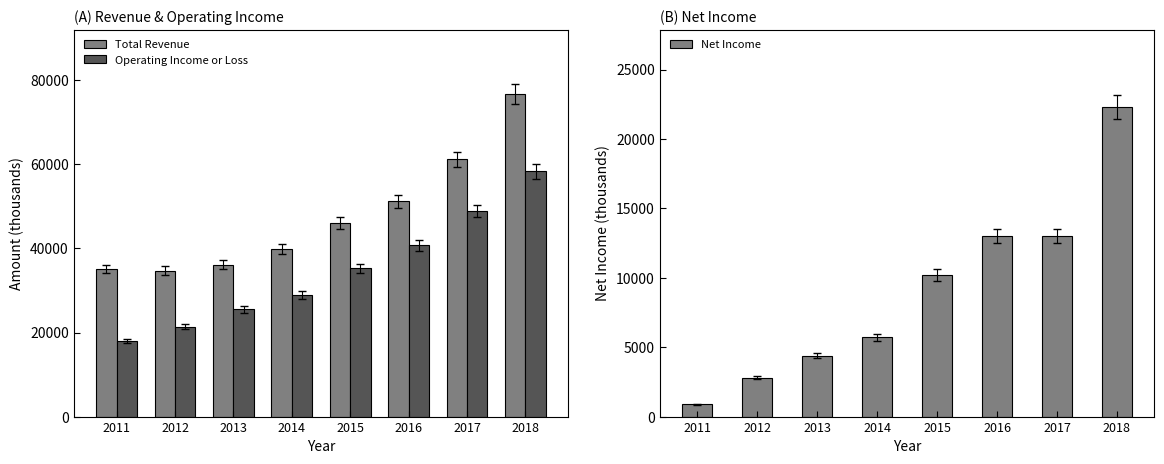

Where does the Net Income series first go above 10200?

2016